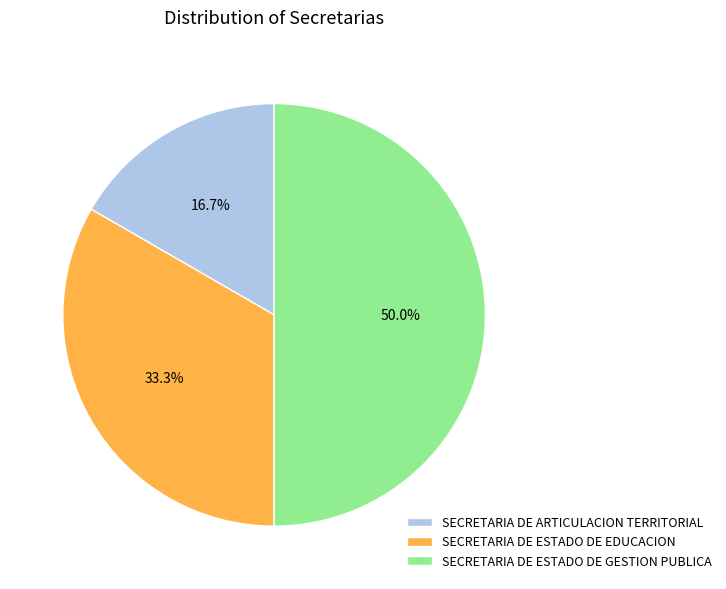

To the nearest percent, what portion does SECRETARIA DE ARTICULACION TERRITORIAL represent?

17%